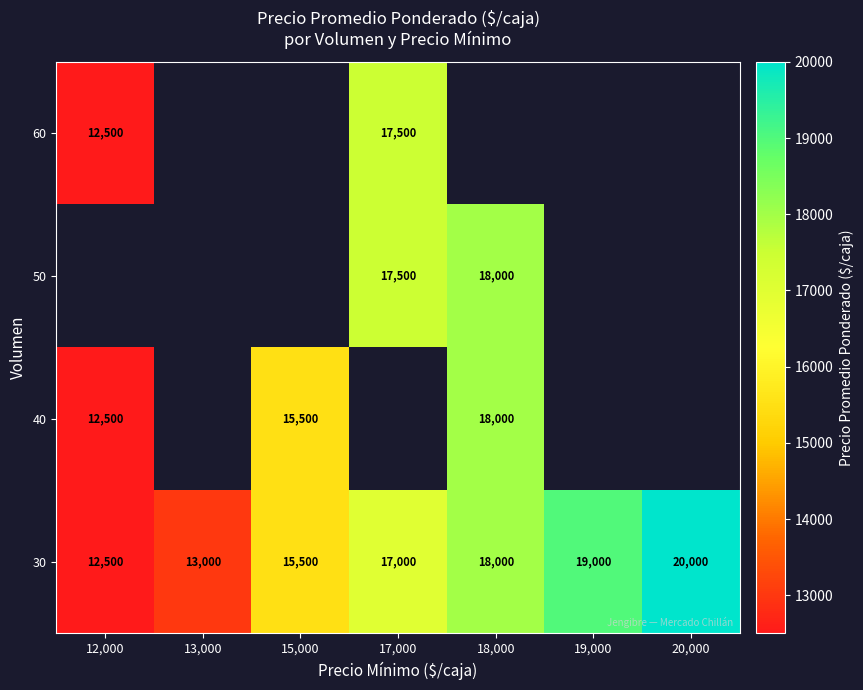

Which category has the highest value across all series?

20,000